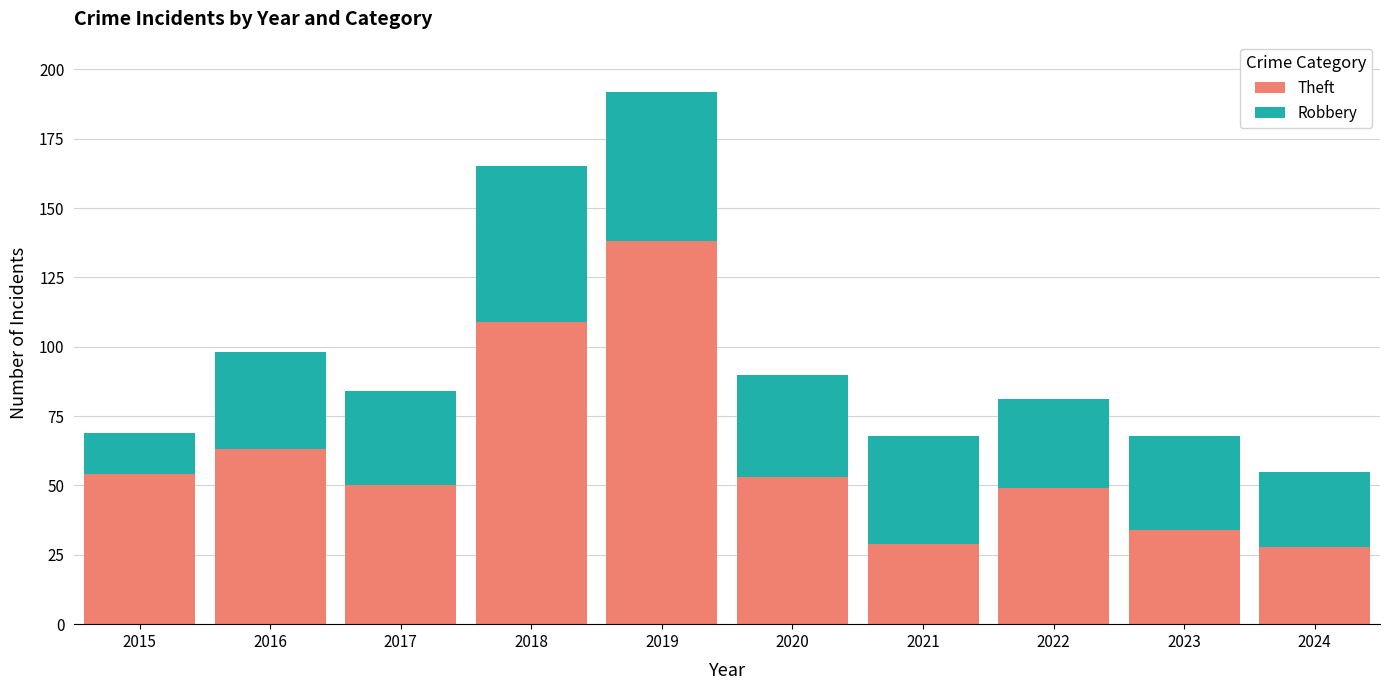

Which category has the highest value in the Theft series?

2019